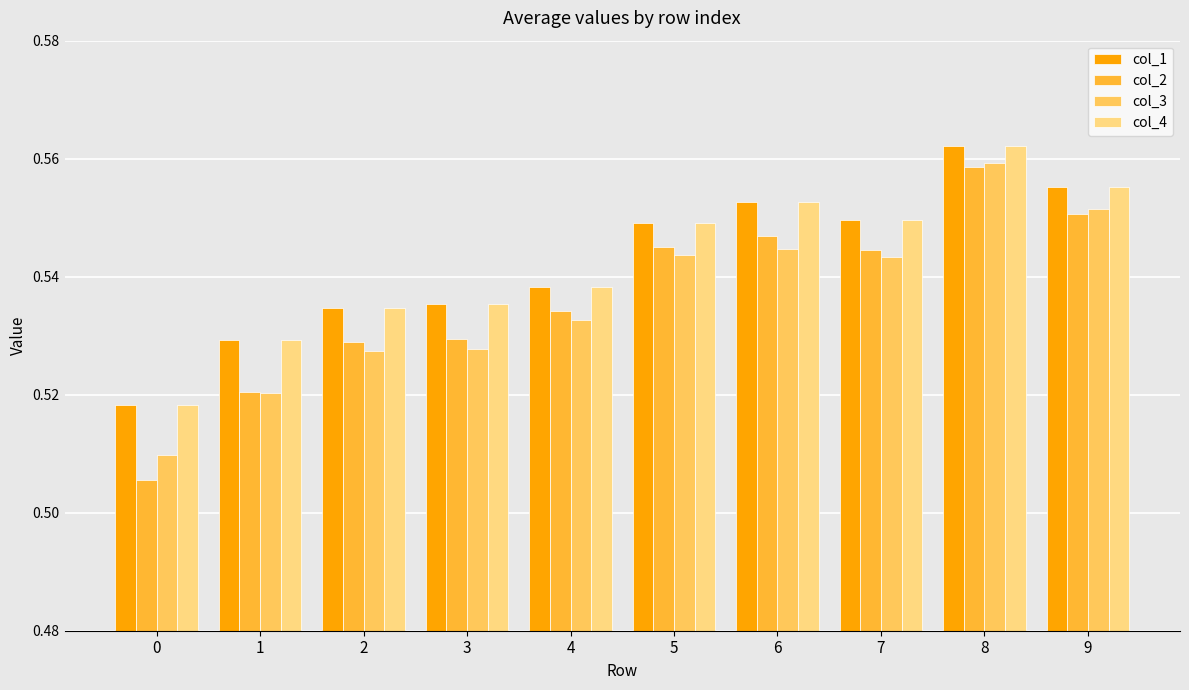

At which category does the chart reach its peak across all series?

8